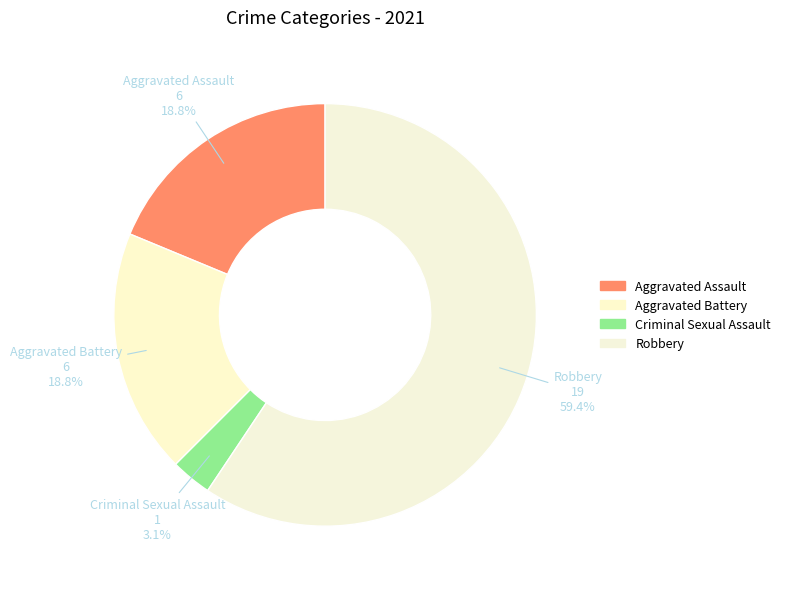

How many slices are in this pie chart?

4